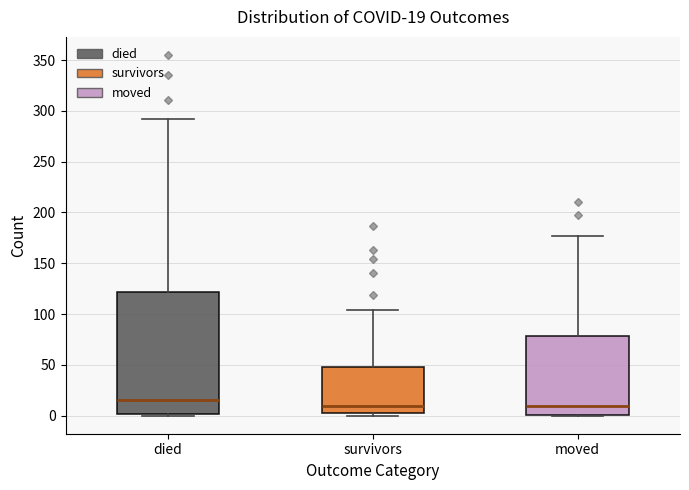

Comparing the boxes themselves (not the whiskers), which one is the tallest?

died